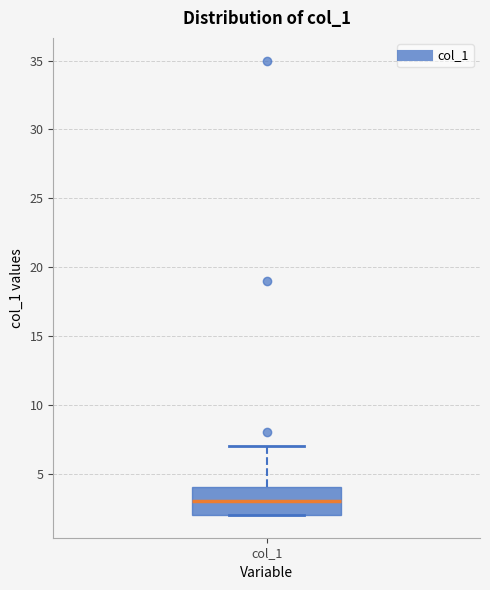

Transcribe this box plot: give where the median line is, the range the box spans, and where the two whiskers end, as read against the y-axis. The values are not printed on the chart, so give them approximately, as read against the axis.

median 3, box 2 to 4, whiskers 2 to 7